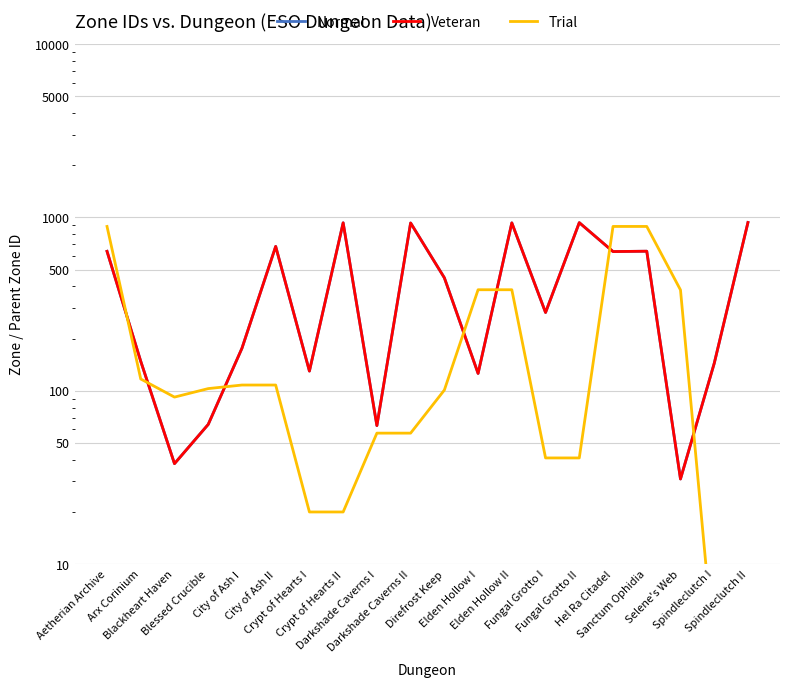

What position from the left is Aetherian Archive?

1